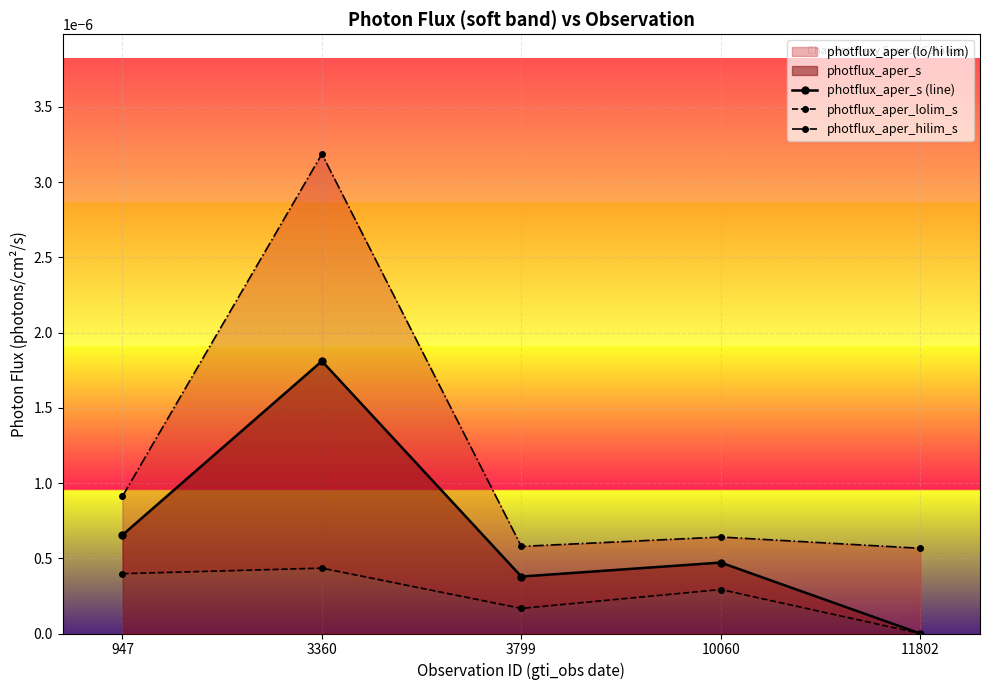

Which series has the largest range (max minus min)?

photflux_aper_hilim_s